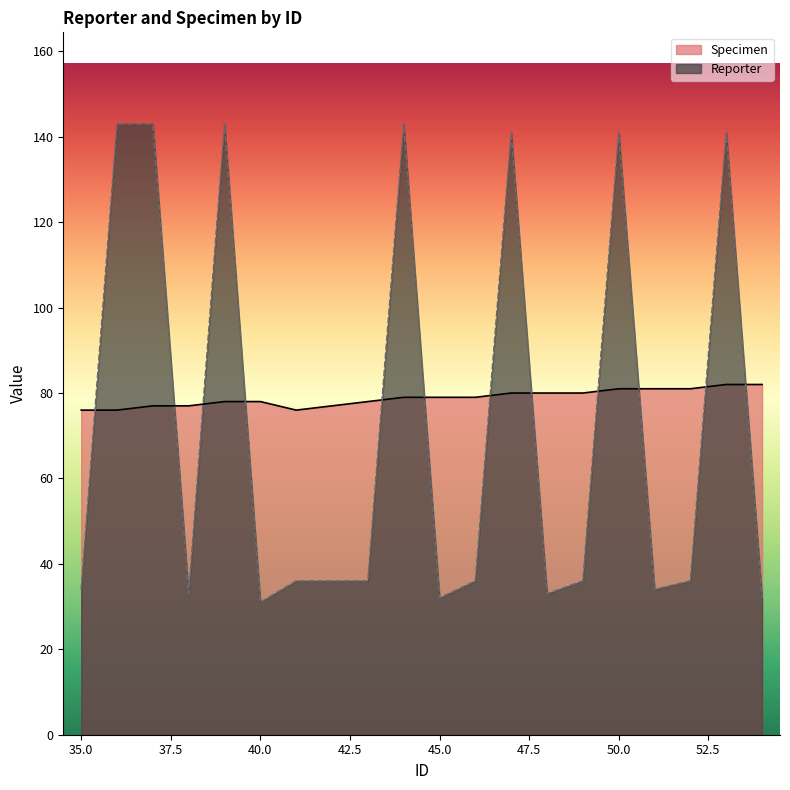

At which label is Reporter closest to 87?

41